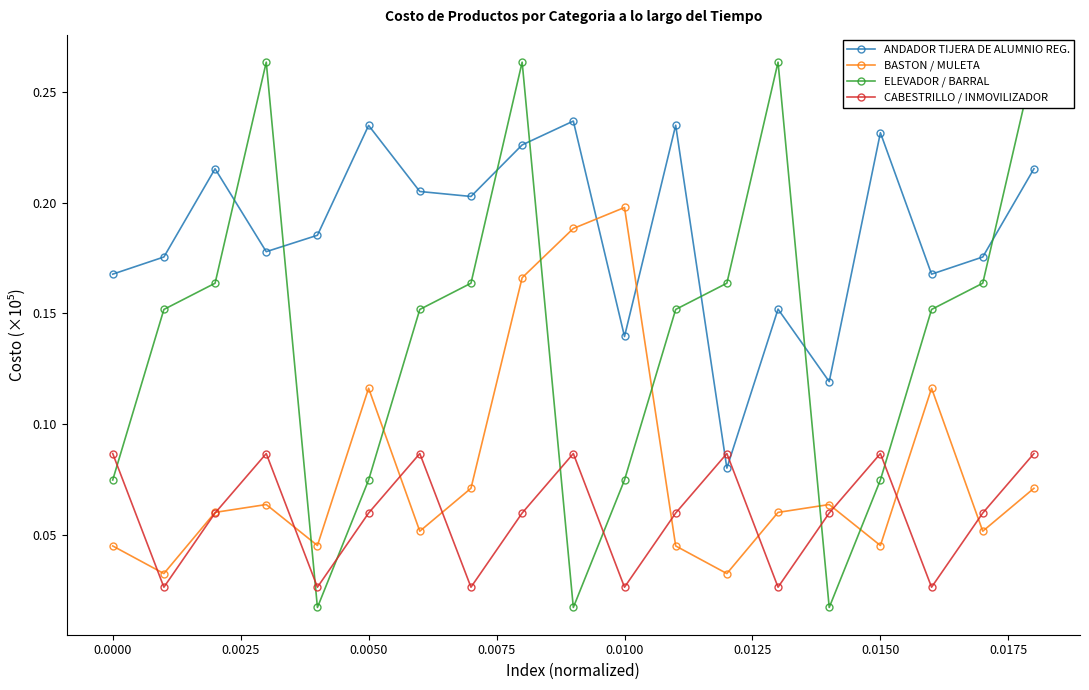

How many interior local peaks does the CABESTRILLO / INMOVILIZADOR series have?

5